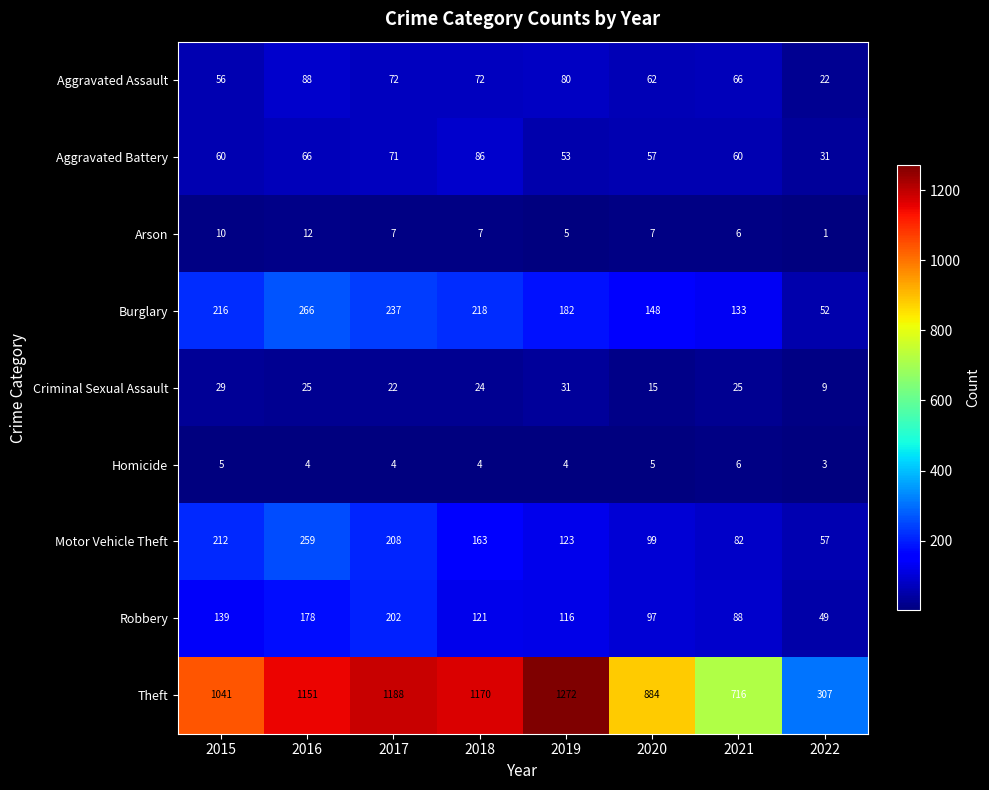

Where is Motor Vehicle Theft nearest to the value 158?

2018